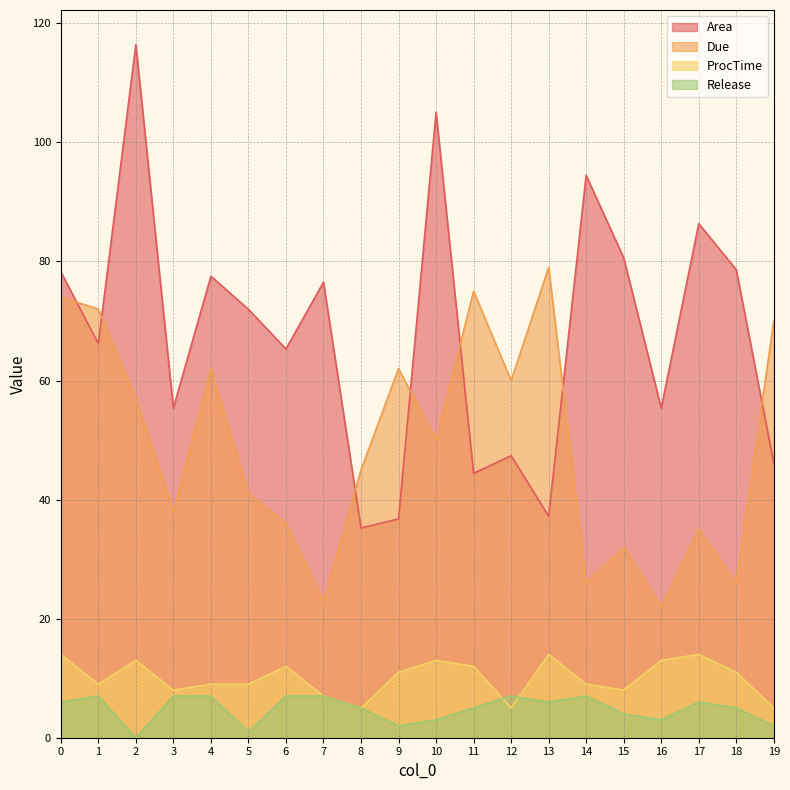

How many values in the ProcTime series exceed 11?

8